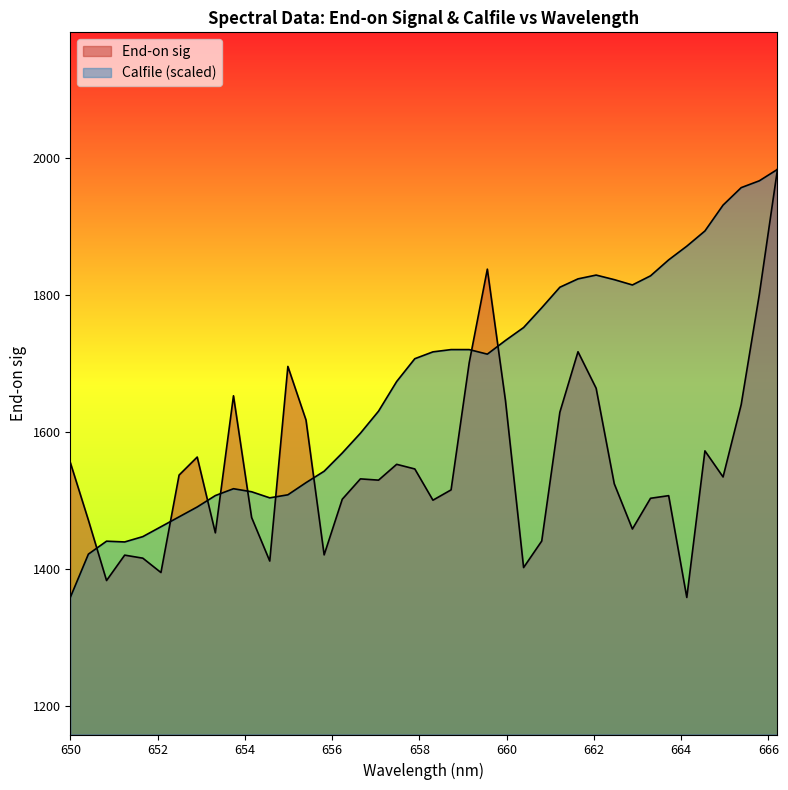

At how many categories does at least one series exceed 1752?

16